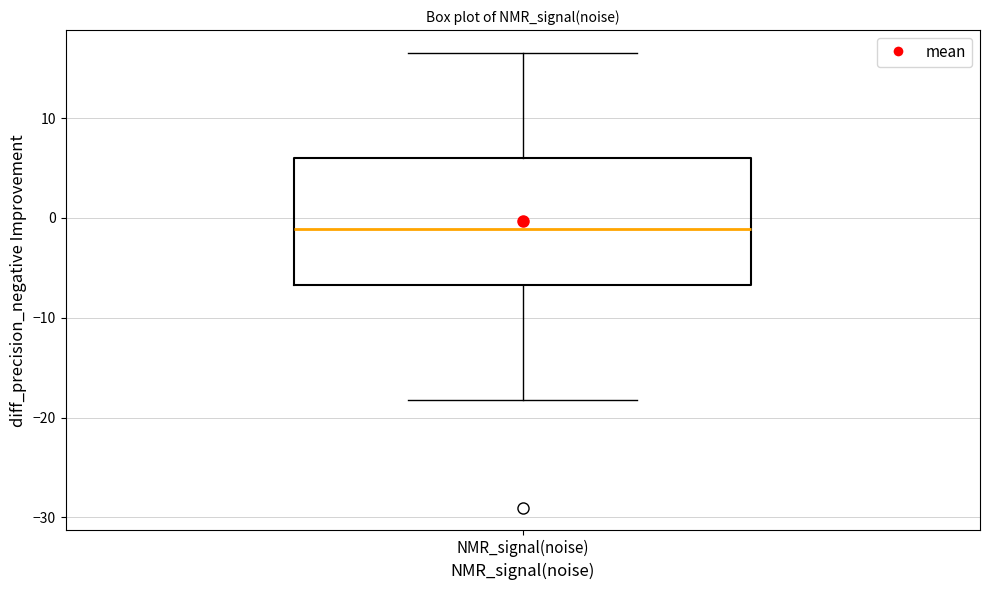

Transcribe this box plot: give where the median line is, the range the box spans, and where the two whiskers end, as read against the y-axis. The values are not printed on the chart, so give them approximately, as read against the axis.

median -1, box -7 to 6, whiskers -18 to 17